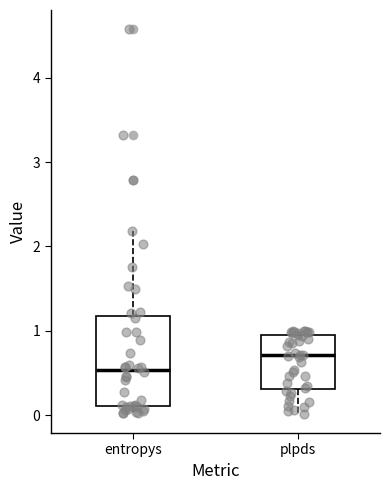

Reading left to right, transcribe this box plot: for each box, give where its median line is, the range the box spans, and where its two whiskers end, as read against the y-axis. The values are not printed on the chart, so give them approximately, as read against the axis.

entropys: median 0.5, box 0.1 to 1.2, whiskers 0.0 to 2.2
plpds: median 0.7, box 0.3 to 1.0, whiskers 0.0 to 1.0 (just above the box's upper edge)